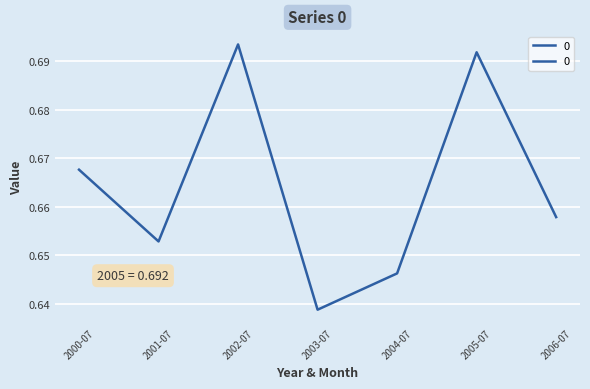

What is the maximum value shown in the chart?

0.7